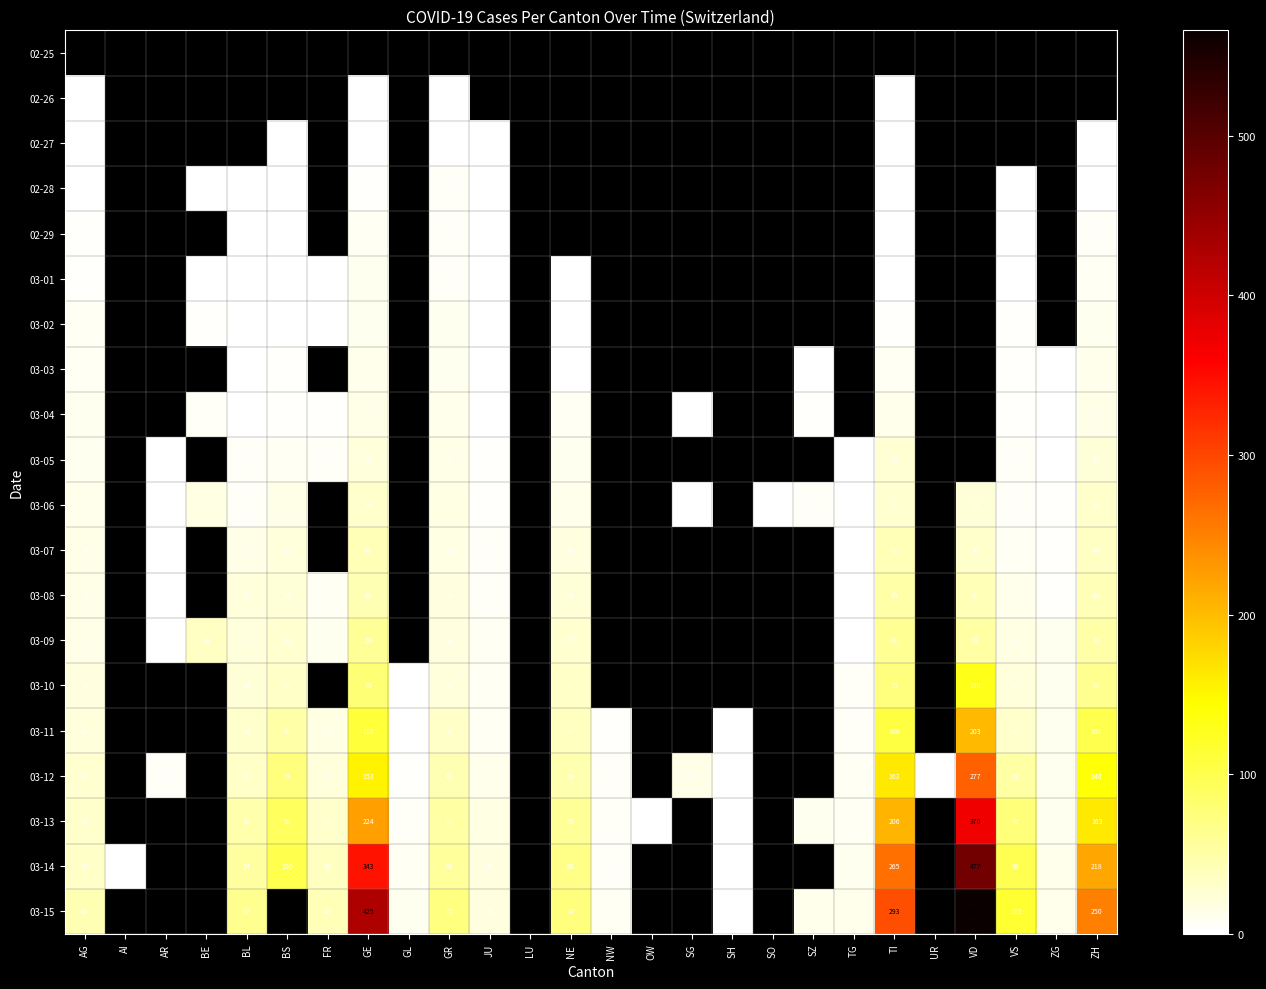

True or false: 02-27 has a value of 1 at ZH.

False